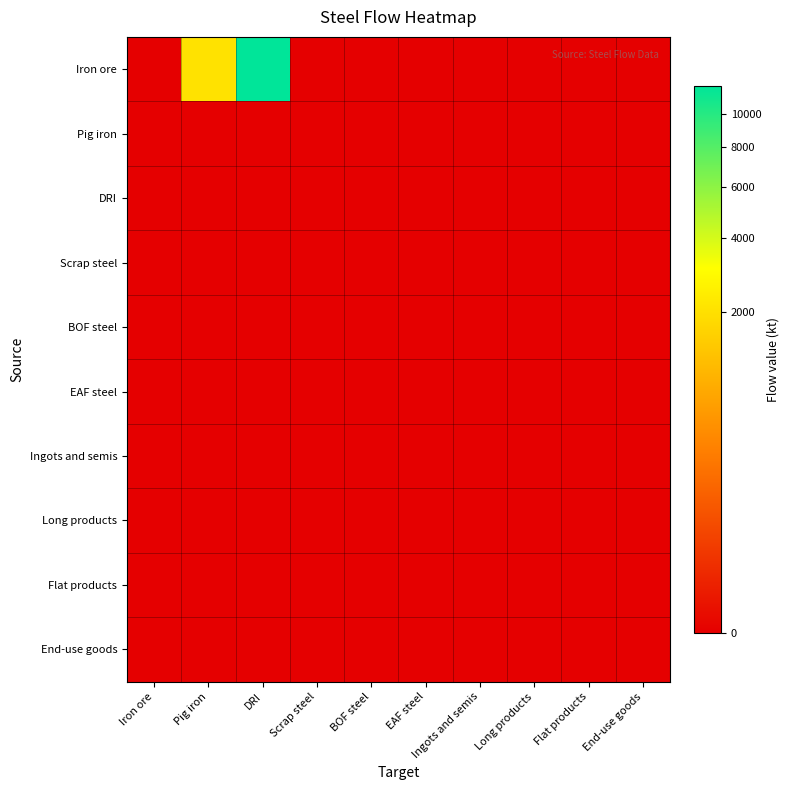

Reading right to left, what are all the values shown in this chart?

Iron ore: End-use goods=0.0	Flat products=0.0	Long products=0.0	Ingots and semis=0.0	EAF steel=0.0	BOF steel=0.0	Scrap steel=0.0	DRI=11882.4	Pig iron=2063.3	Iron ore=0.0
Pig iron: End-use goods=0.0	Flat products=0.0	Long products=0.0	Ingots and semis=0.0	EAF steel=0.0	BOF steel=0.0	Scrap steel=0.0	DRI=0.0	Pig iron=0.0	Iron ore=0.0
DRI: End-use goods=0.0	Flat products=0.0	Long products=0.0	Ingots and semis=0.0	EAF steel=0.0	BOF steel=0.0	Scrap steel=0.0	DRI=0.0	Pig iron=0.0	Iron ore=0.0
Scrap steel: End-use goods=0.0	Flat products=0.0	Long products=0.0	Ingots and semis=0.0	EAF steel=0.0	BOF steel=0.0	Scrap steel=0.0	DRI=0.0	Pig iron=0.0	Iron ore=0.0
BOF steel: End-use goods=0.0	Flat products=0.0	Long products=0.0	Ingots and semis=0.0	EAF steel=0.0	BOF steel=0.0	Scrap steel=0.0	DRI=0.0	Pig iron=0.0	Iron ore=0.0
EAF steel: End-use goods=0.0	Flat products=0.0	Long products=0.0	Ingots and semis=0.0	EAF steel=0.0	BOF steel=0.0	Scrap steel=0.0	DRI=0.0	Pig iron=0.0	Iron ore=0.0
Ingots and semis: End-use goods=0.0	Flat products=0.0	Long products=0.0	Ingots and semis=0.0	EAF steel=0.0	BOF steel=0.0	Scrap steel=0.0	DRI=0.0	Pig iron=0.0	Iron ore=0.0
Long products: End-use goods=0.0	Flat products=0.0	Long products=0.0	Ingots and semis=0.0	EAF steel=0.0	BOF steel=0.0	Scrap steel=0.0	DRI=0.0	Pig iron=0.0	Iron ore=0.0
Flat products: End-use goods=0.0	Flat products=0.0	Long products=0.0	Ingots and semis=0.0	EAF steel=0.0	BOF steel=0.0	Scrap steel=0.0	DRI=0.0	Pig iron=0.0	Iron ore=0.0
End-use goods: End-use goods=0.0	Flat products=0.0	Long products=0.0	Ingots and semis=0.0	EAF steel=0.0	BOF steel=0.0	Scrap steel=0.0	DRI=0.0	Pig iron=0.0	Iron ore=0.0